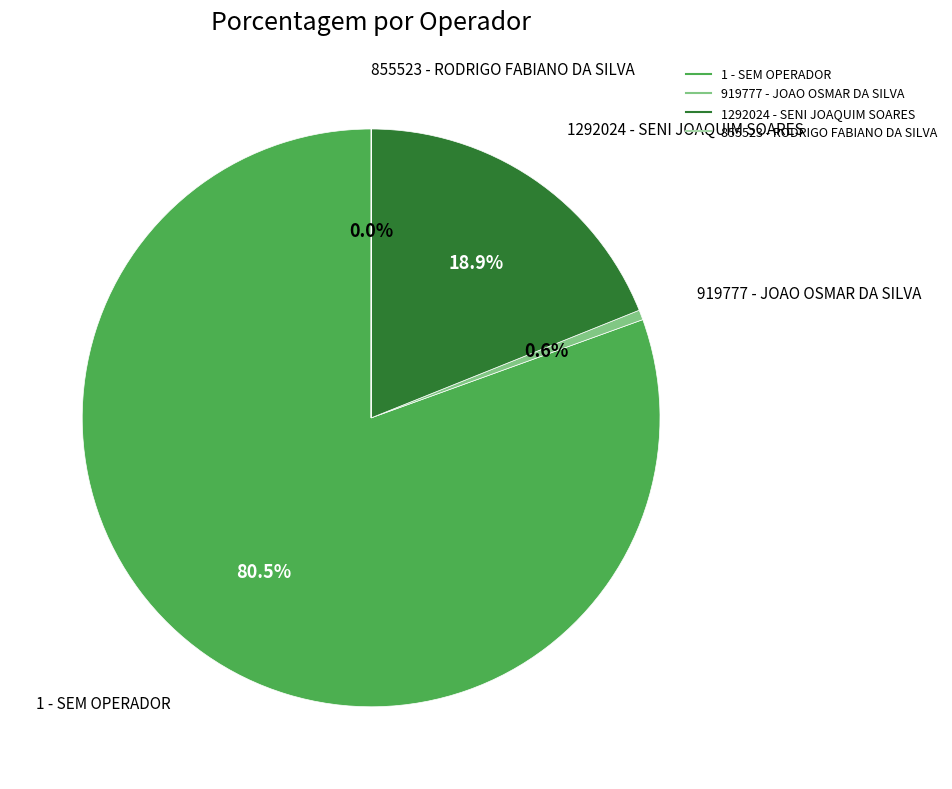

Is 1 - SEM OPERADOR the majority of the pie?

Yes